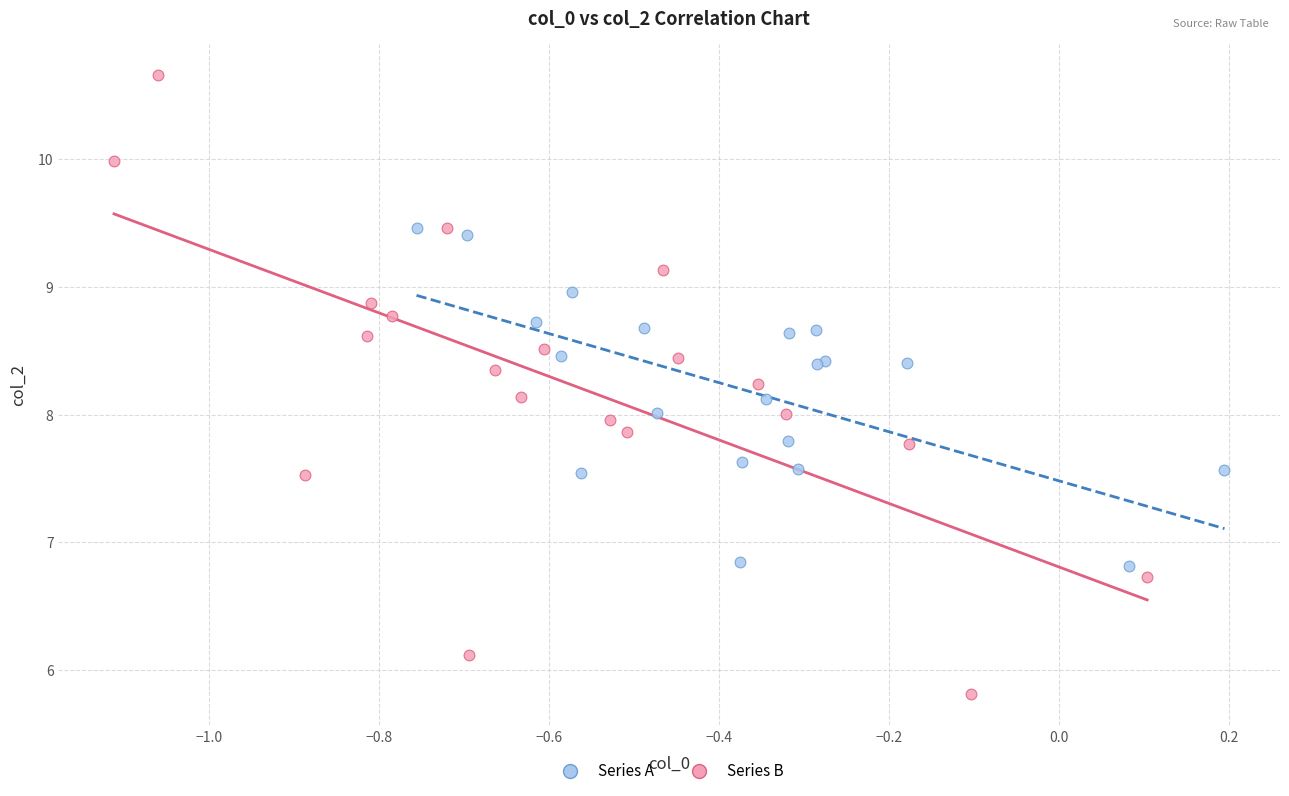

Which series reaches the maximum Y coordinate?

Series B